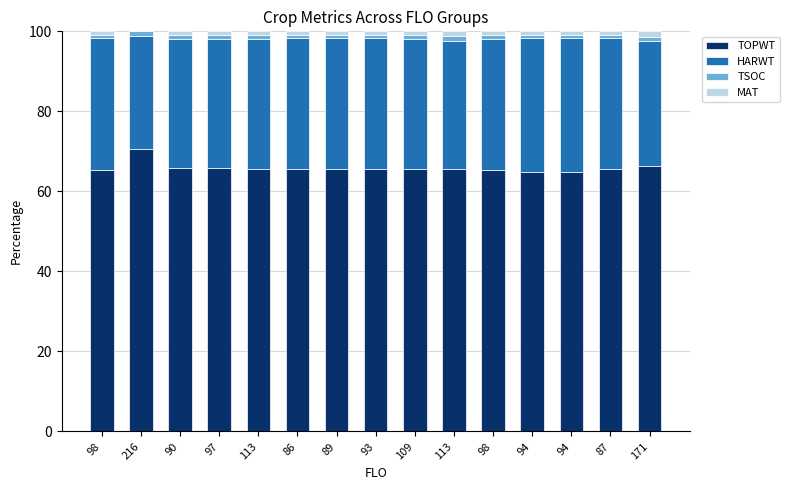

The value of TSOC at 98 is 1.0. True or false?

True